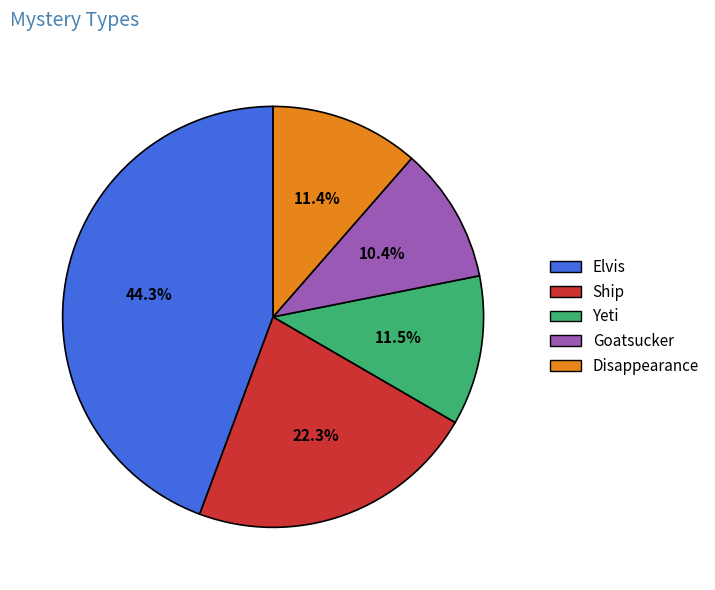

Combined, what portion of the pie is Goatsucker and Yeti?

21.9%